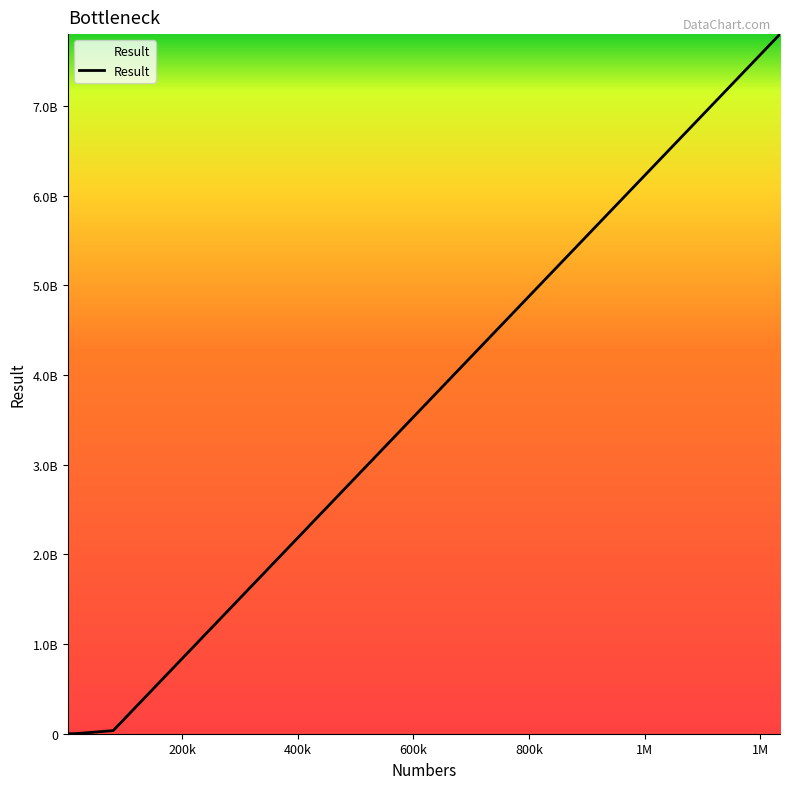

Reading right to left, list all the values displayed in this chart.

7803639377	34898363	1234578	80159	5273	1692